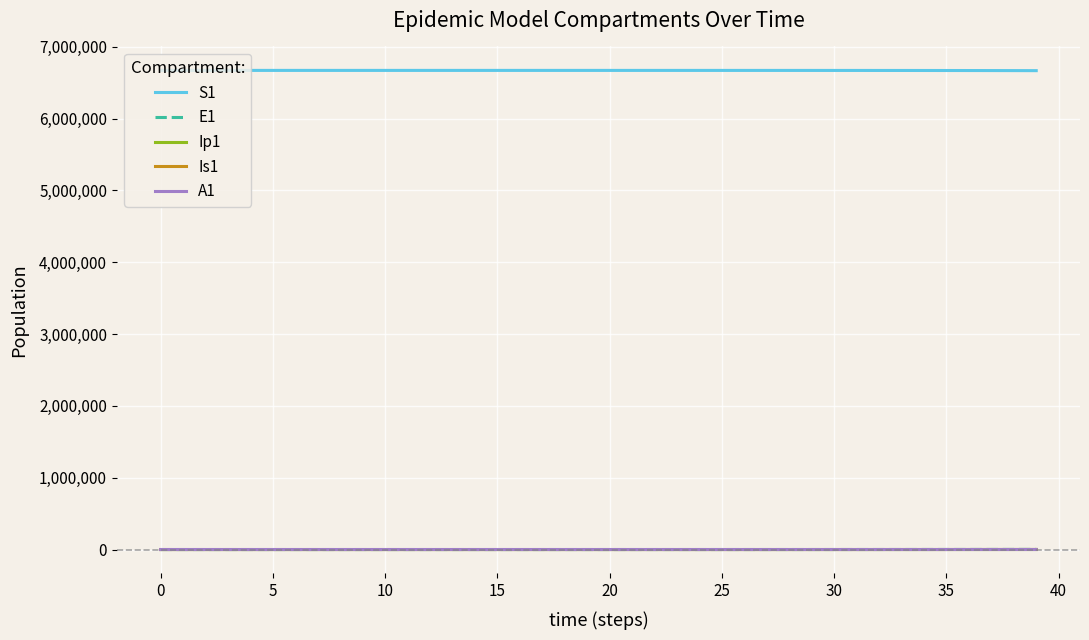

What is the difference between the maximum and minimum values in the Is1 series?

537.6